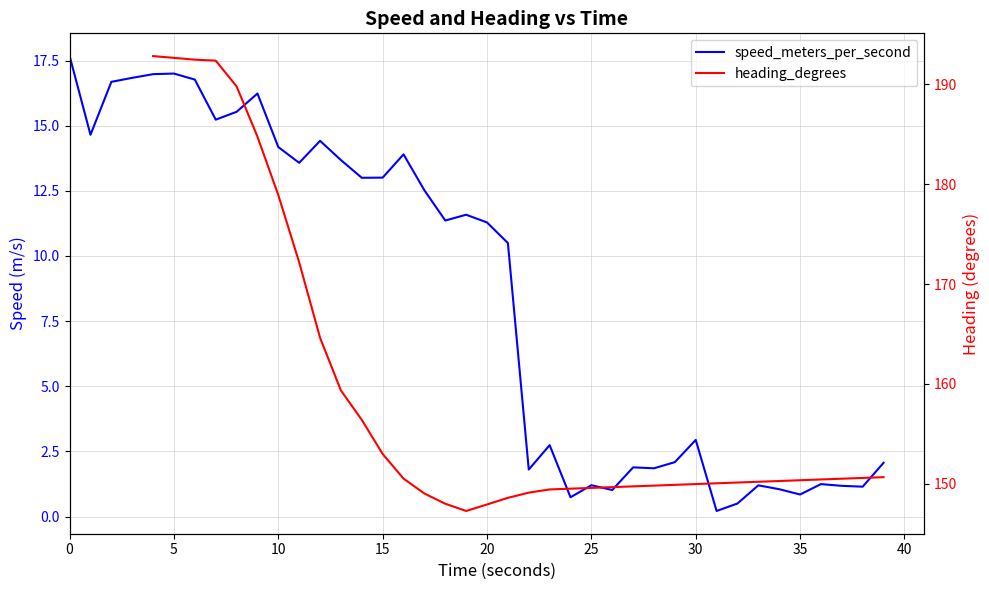

The value of speed_meters_per_second at 0 is 17.7. True or false?

True